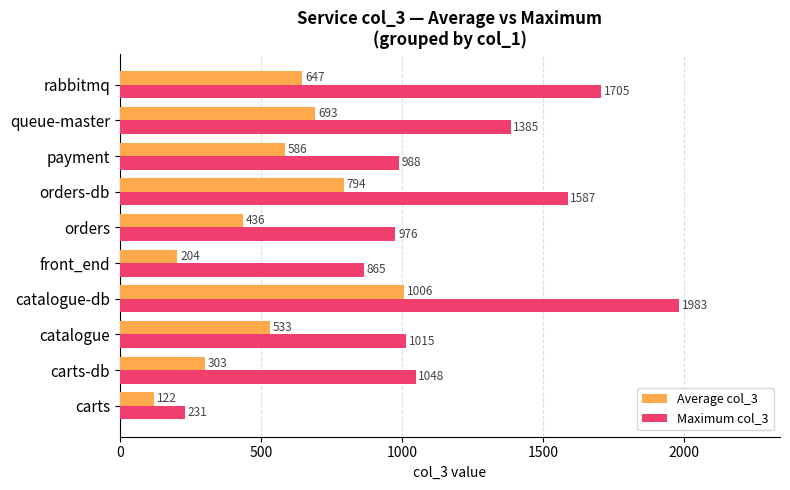

What is the difference between the Maximum col_3 values at front_end and queue-master?

520.0